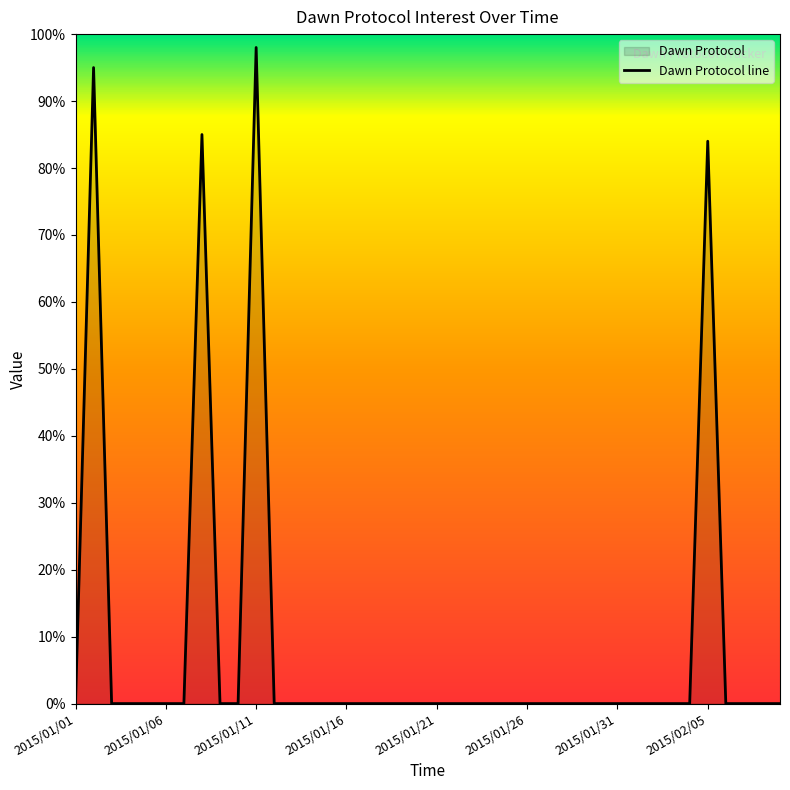

What is the difference between the maximum and minimum values?

98